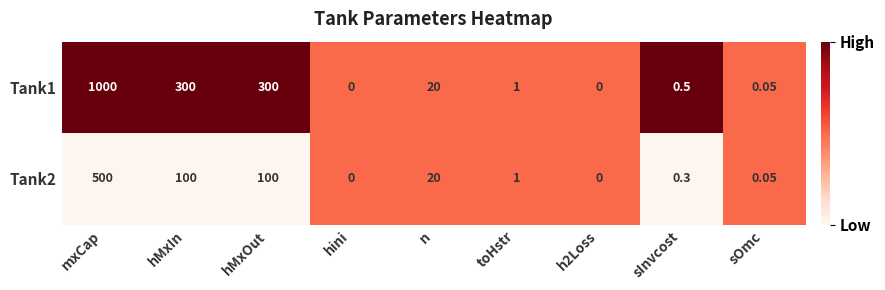

Where does the Tank1 series first go above 1?

mxCap